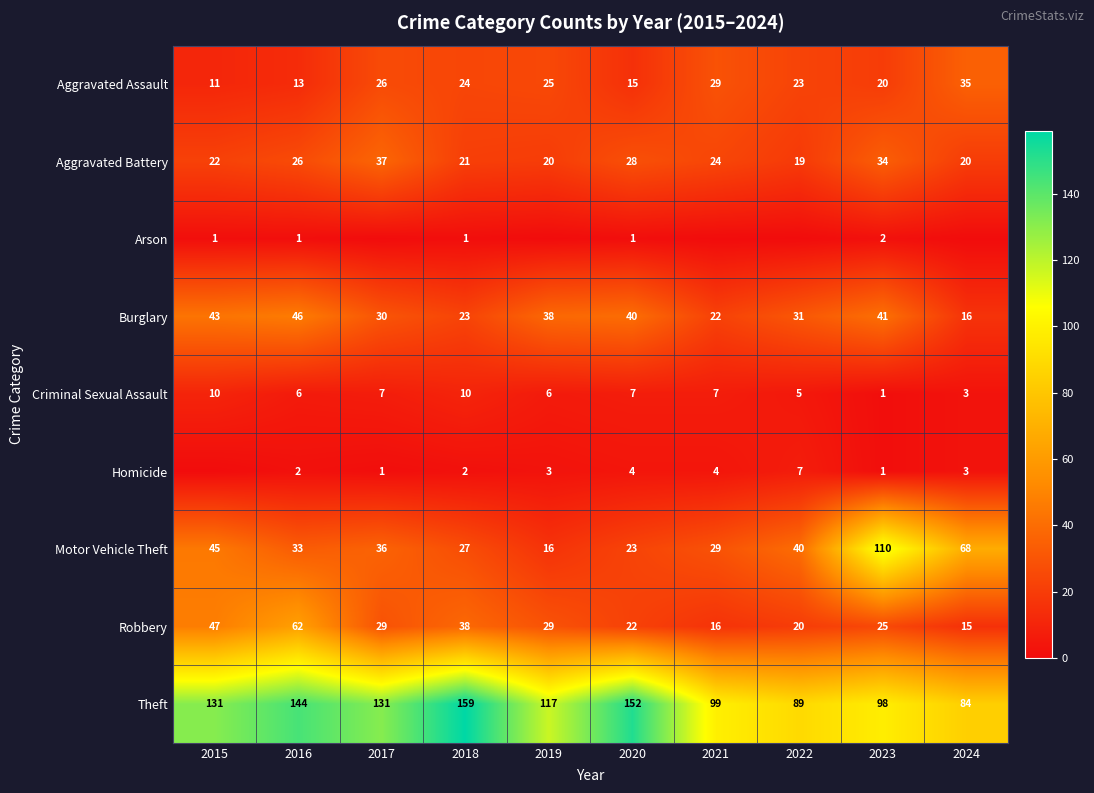

What is the average value of the Aggravated Assault series?

22